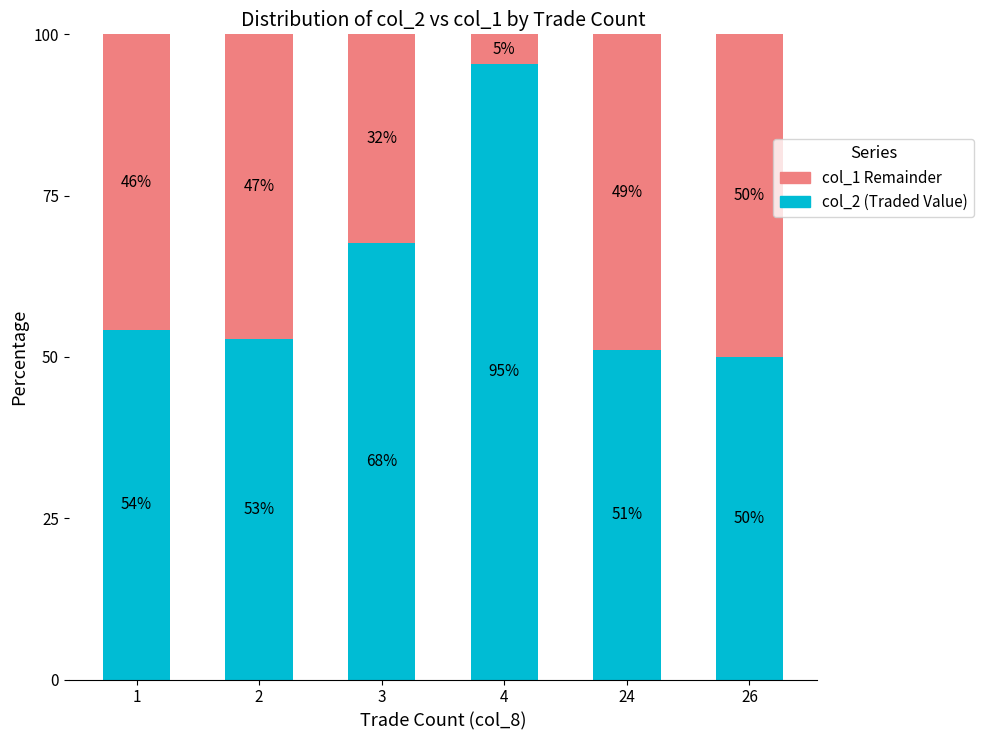

Are the bars grouped side by side (vs. stacked)?

No